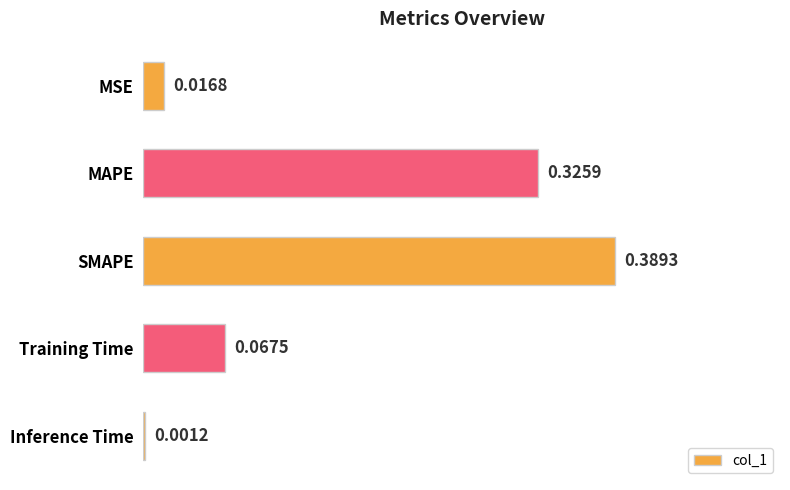

What is the sum of all values?

0.8